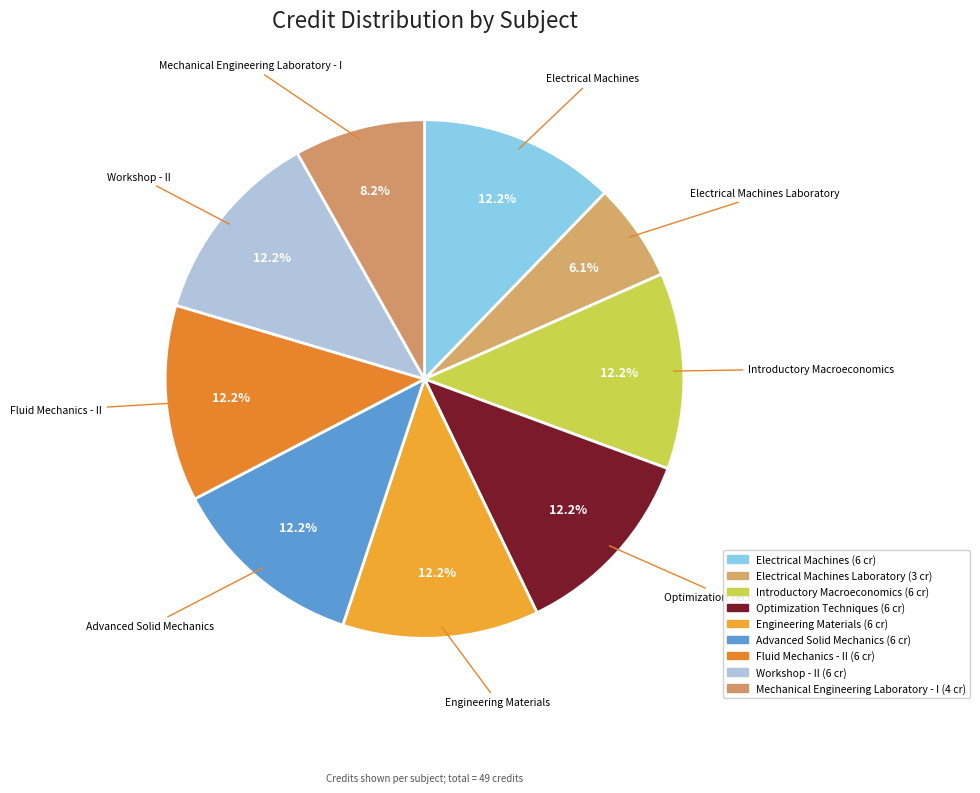

True or false: Mechanical Engineering Laboratory - I accounts for 1% of the total.

False